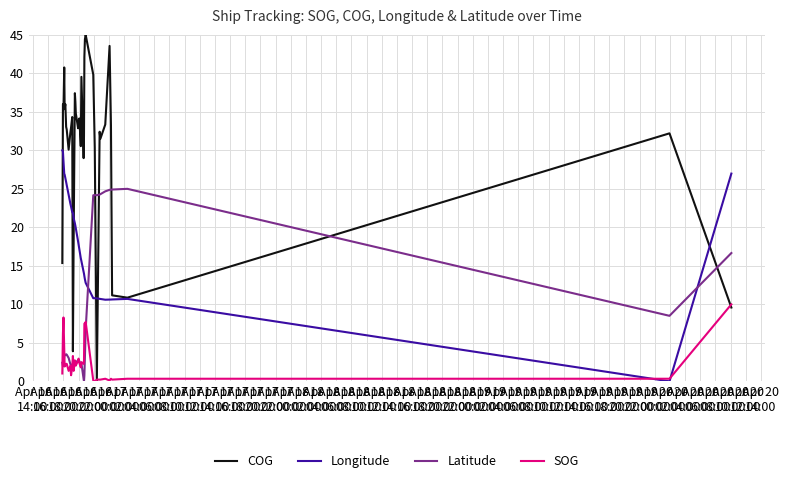

List the series in order of their peak value, highest first.

COG, Longitude, Latitude, SOG